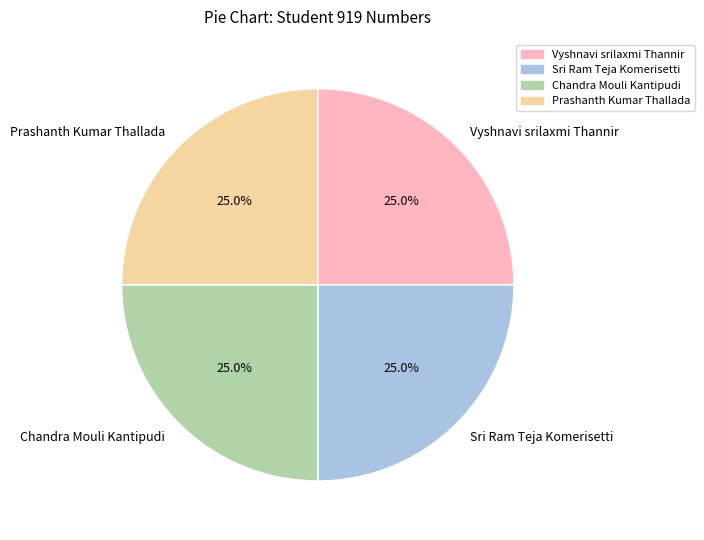

How many slices are in this pie chart?

4